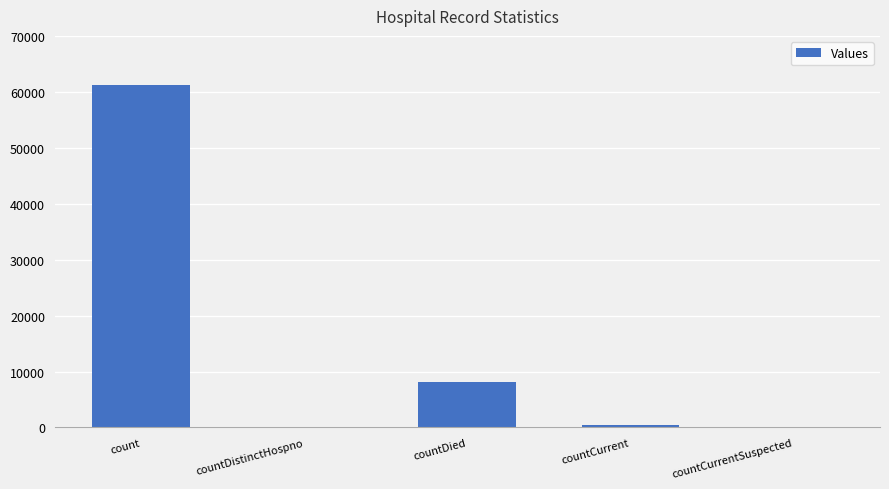

What is the sum of all values?

69774